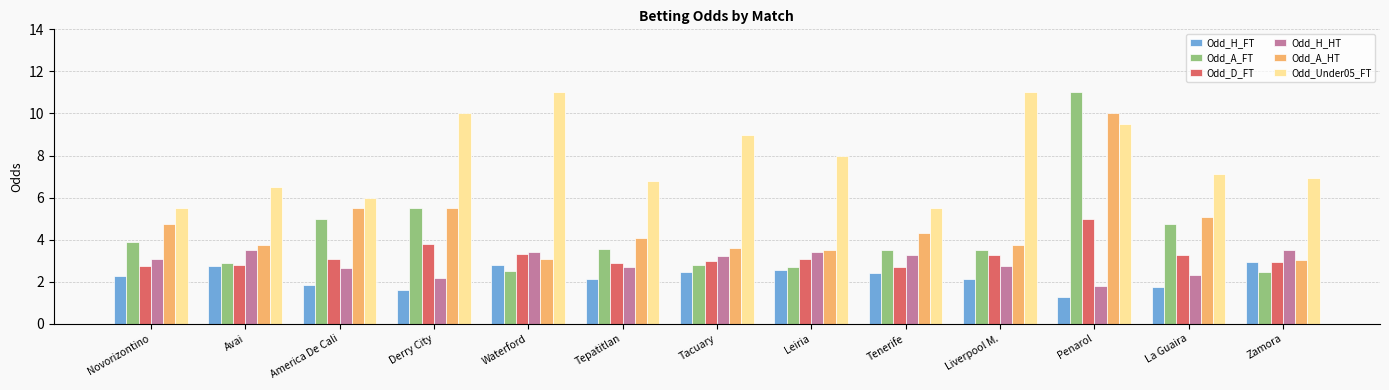

At which category is the sum across all series the highest?

Penarol